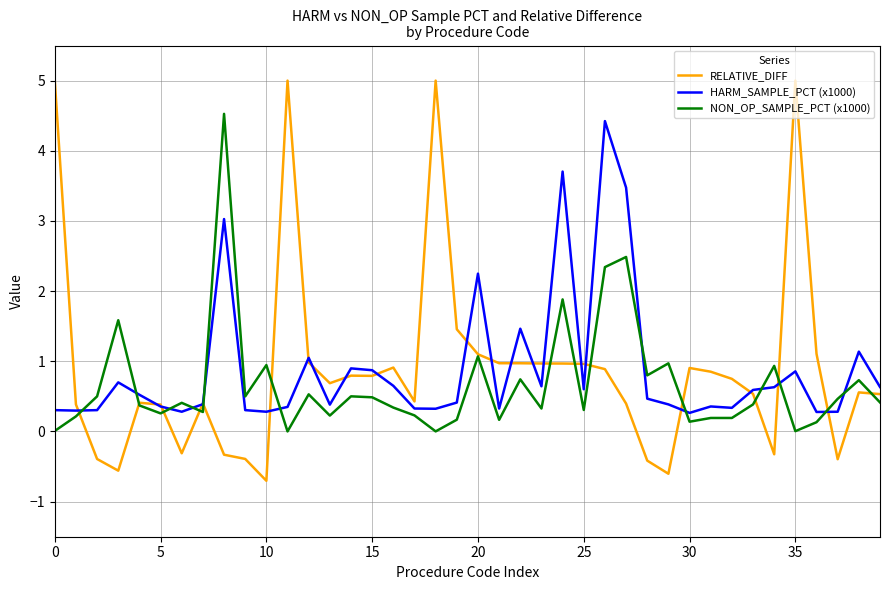

How many distinct data groups are displayed?

3